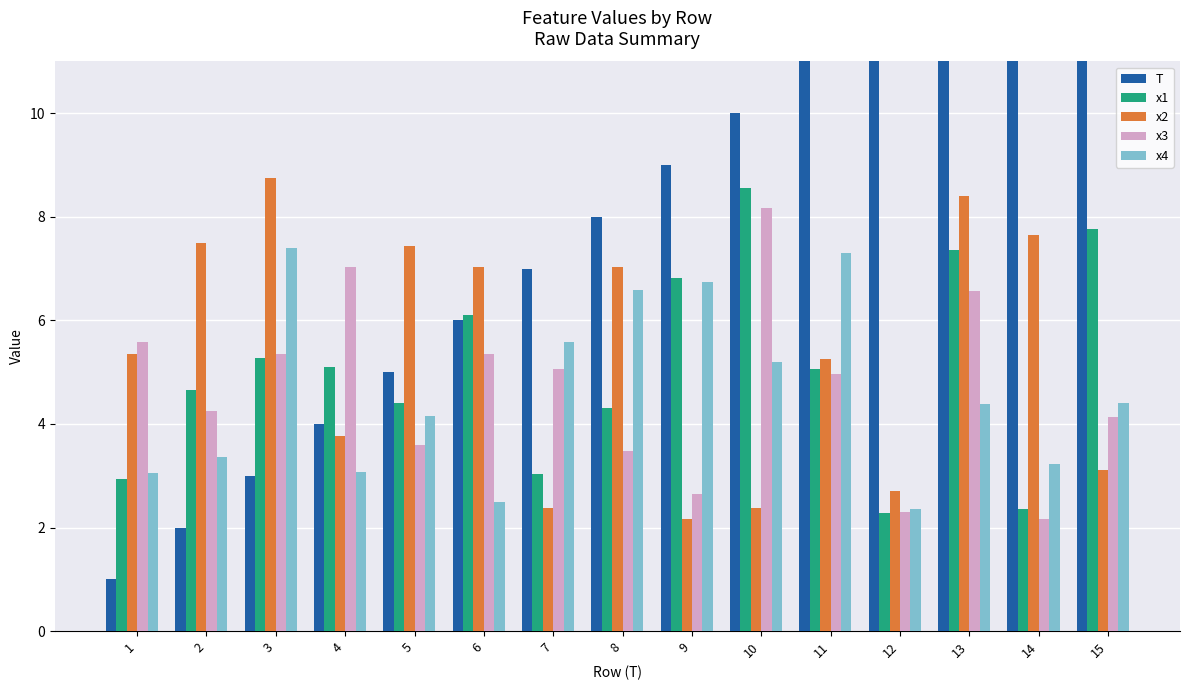

Is it true that x1 equals 7.4 at 13?

True